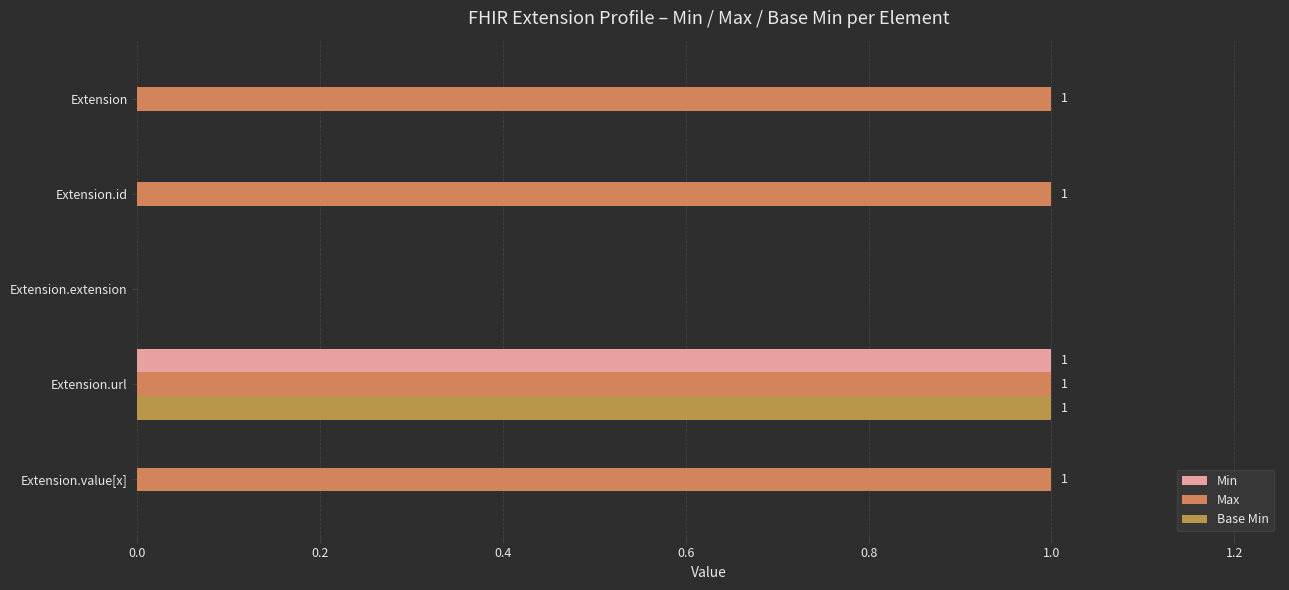

Which series has the largest range (max minus min)?

Min